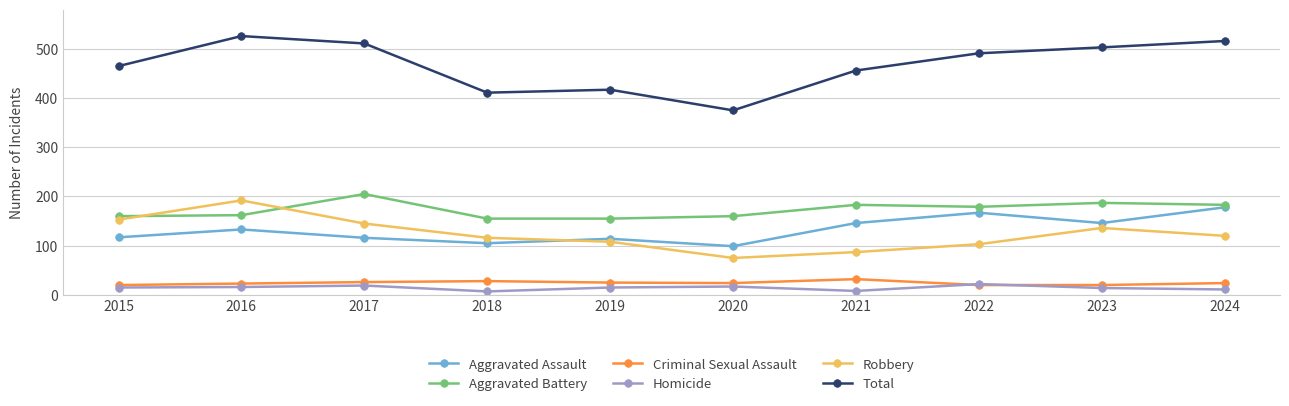

Which series has the widest spread of values?

Total